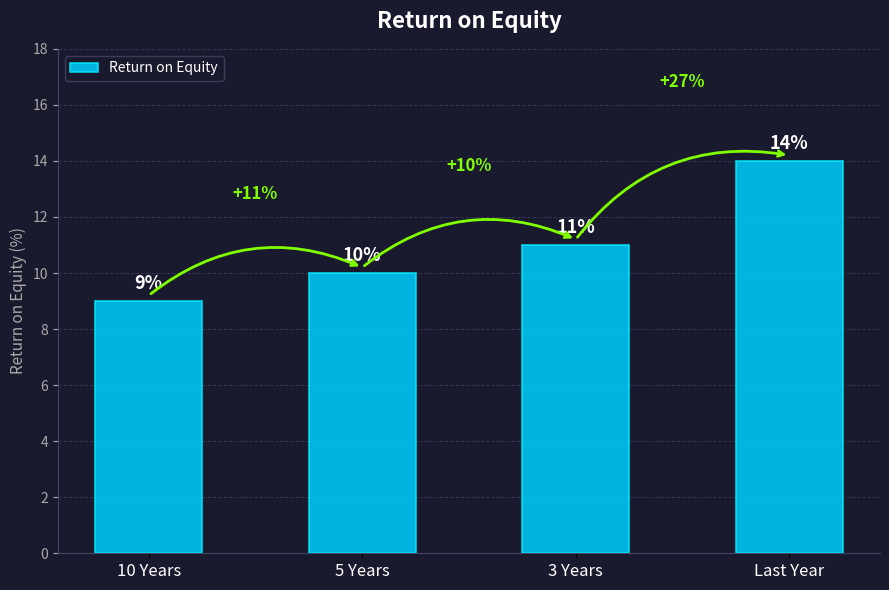

What position from the left is 10 Years?

1